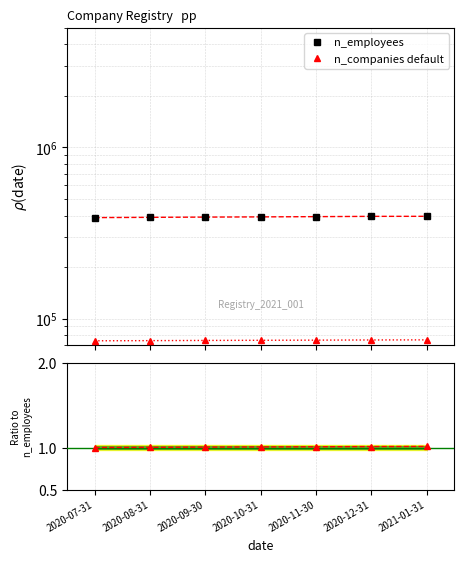

What is the difference between the maximum and second lowest values in the Sherpa n_companies series?

774